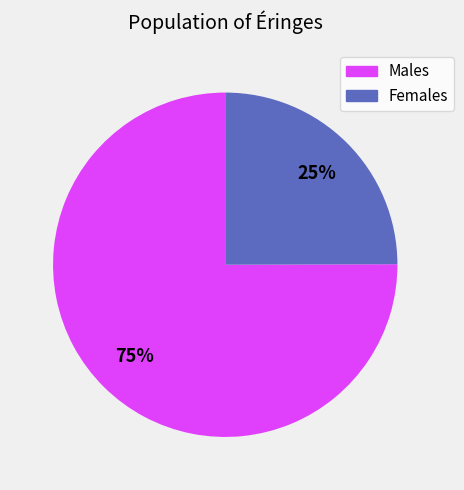

How many slices are in this pie chart?

2